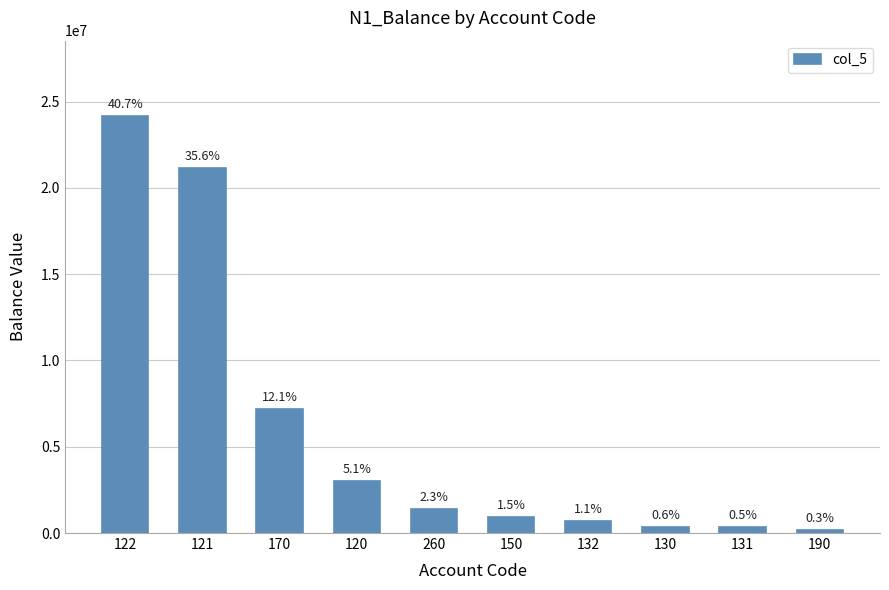

At which category does the chart reach its minimum across all series?

190